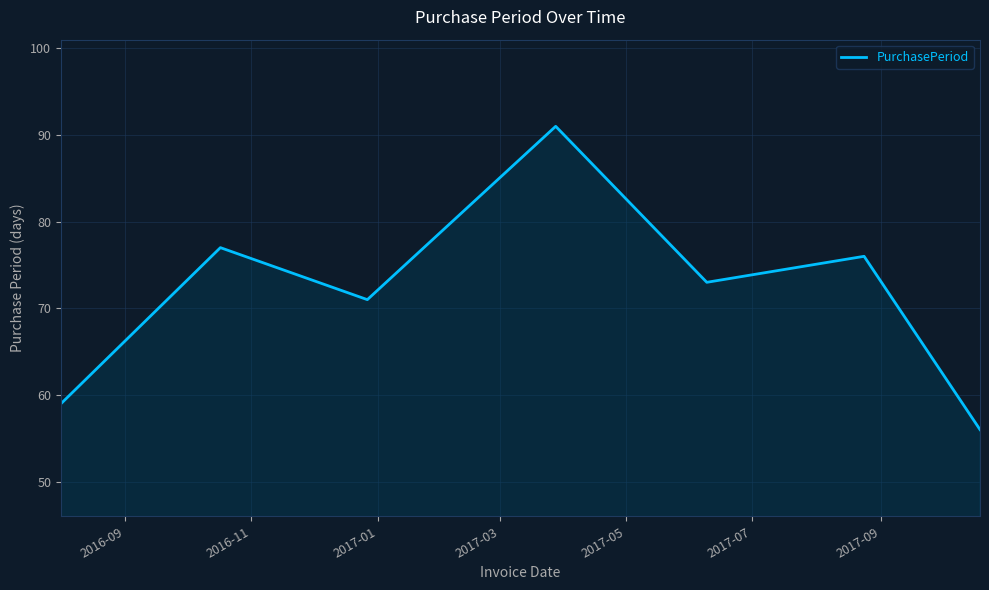

How many interior local valleys (lower than both neighbors) does the data have?

2